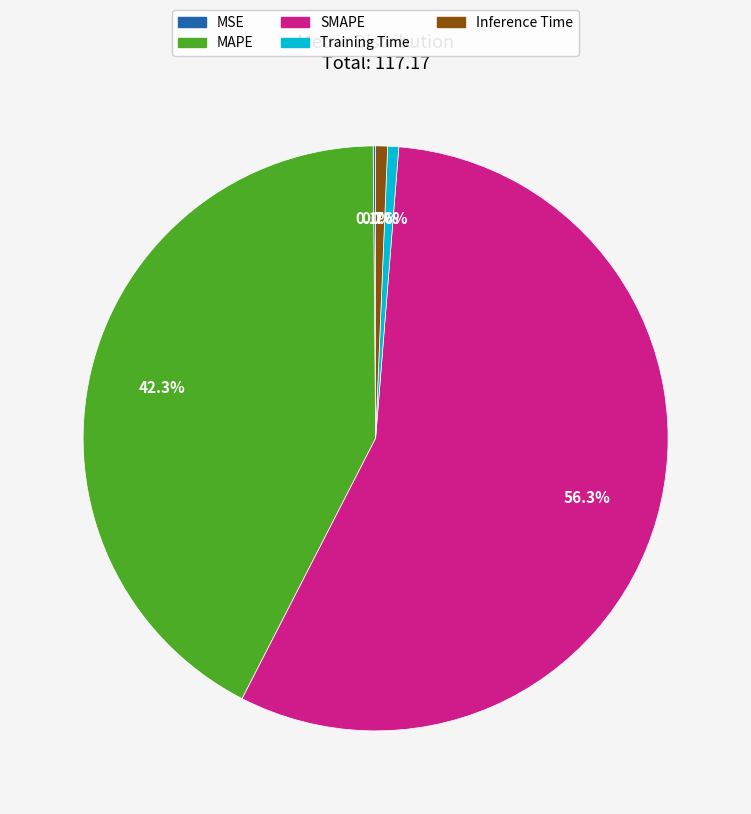

Which slice is the largest?

SMAPE